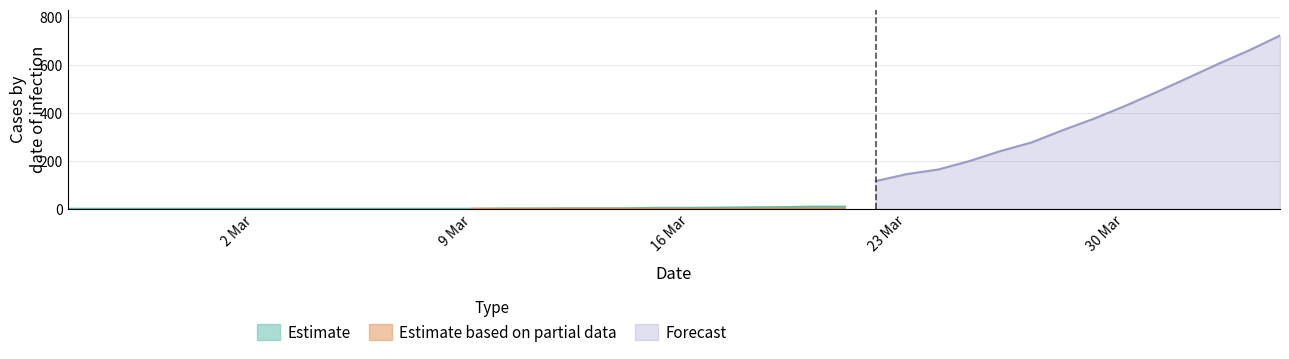

What is the highest value of the Forecast series?

724